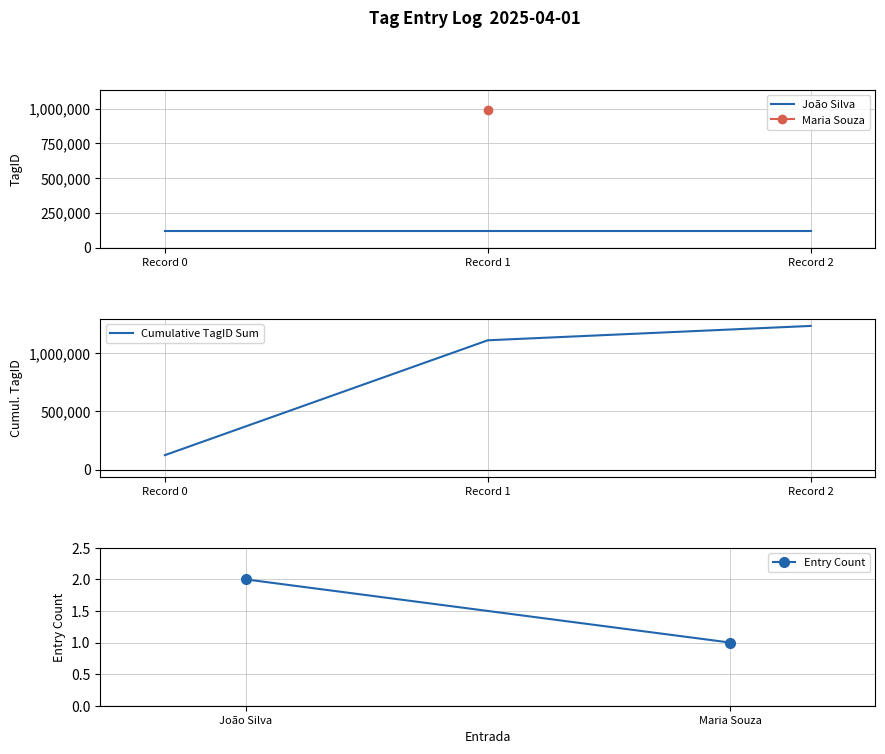

Reading left to right, extract all data points from this chart.

123456	1111110	1234566